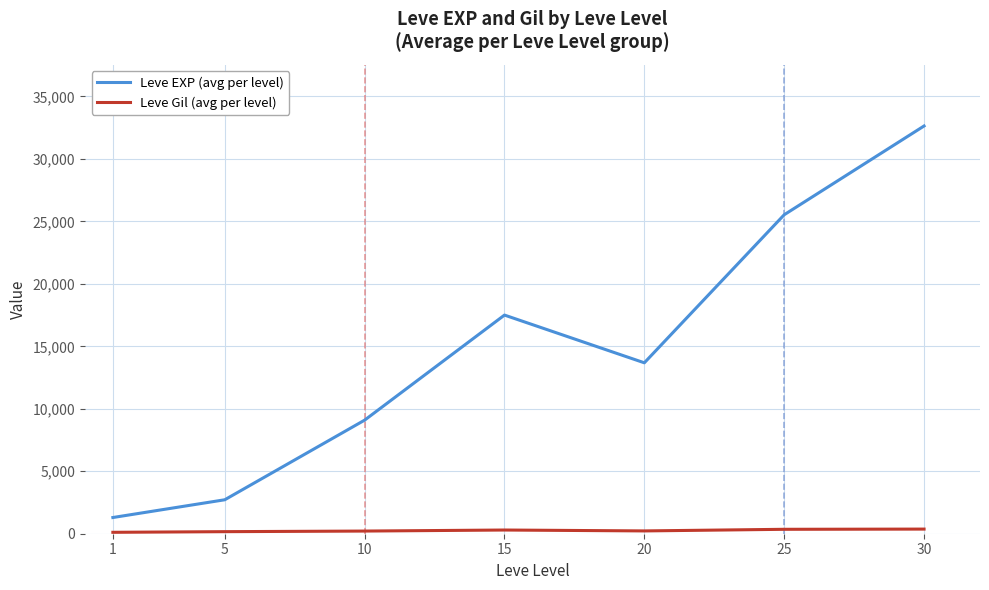

Is it true that Leve EXP (avg per level) equals 9092 at 10?

True